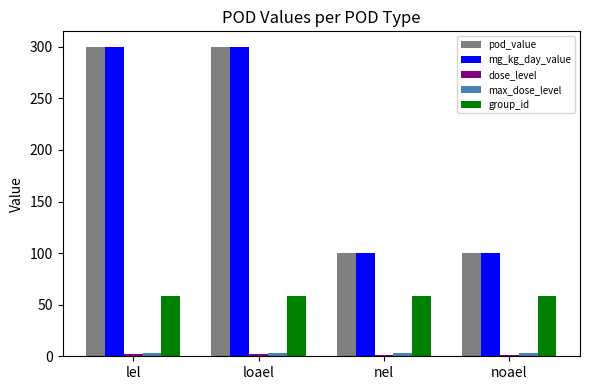

How many bars are there in total?

20